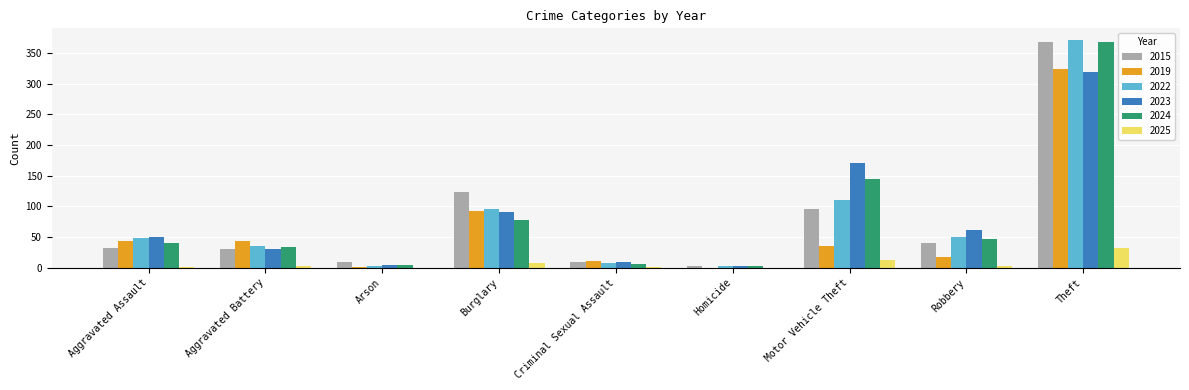

True or false: 2025 has a value of 0 at Arson.

True